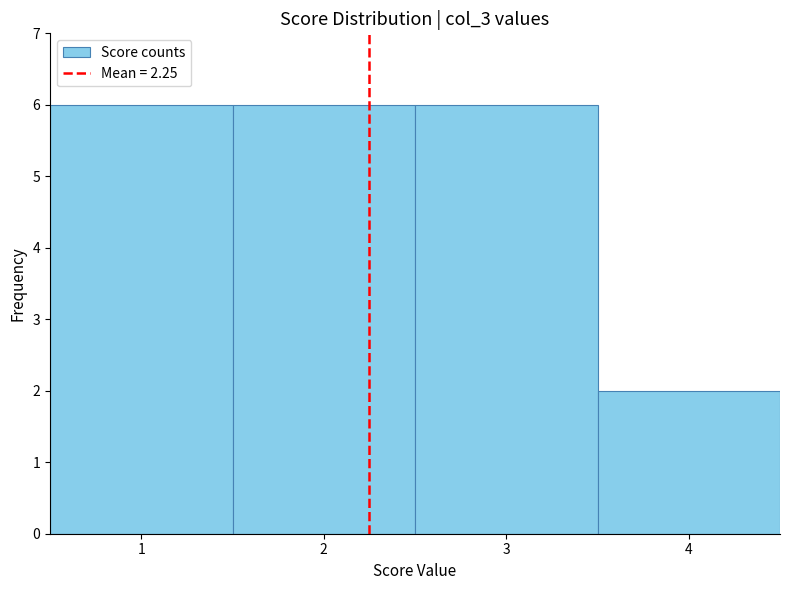

Reading left to right, list every bar in this chart as the range it spans on the x-axis followed by its height. The values are not printed on the chart, so give them approximately, as read against the axis.

0.5 to 1.5: 6
1.5 to 2.5: 6
2.5 to 3.5: 6
3.5 to 4.5: 2